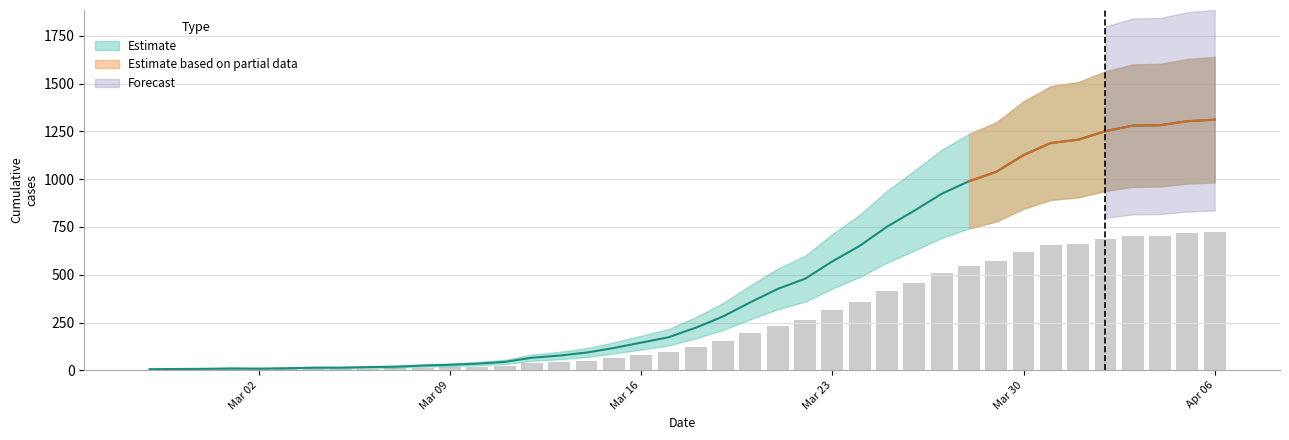

At which category does the chart reach its minimum across all series?

2020-02-27